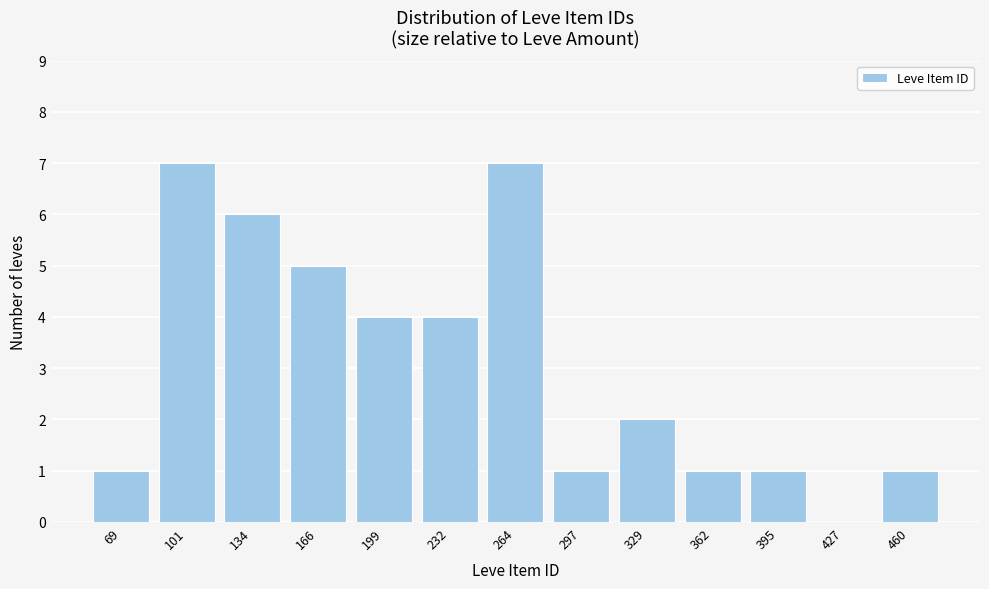

Reading left to right, transcribe all the data shown in this chart.

69=1	101=7	134=6	166=5	199=4	232=4	264=7	297=1	329=2	362=1	395=1	427=0	460=1